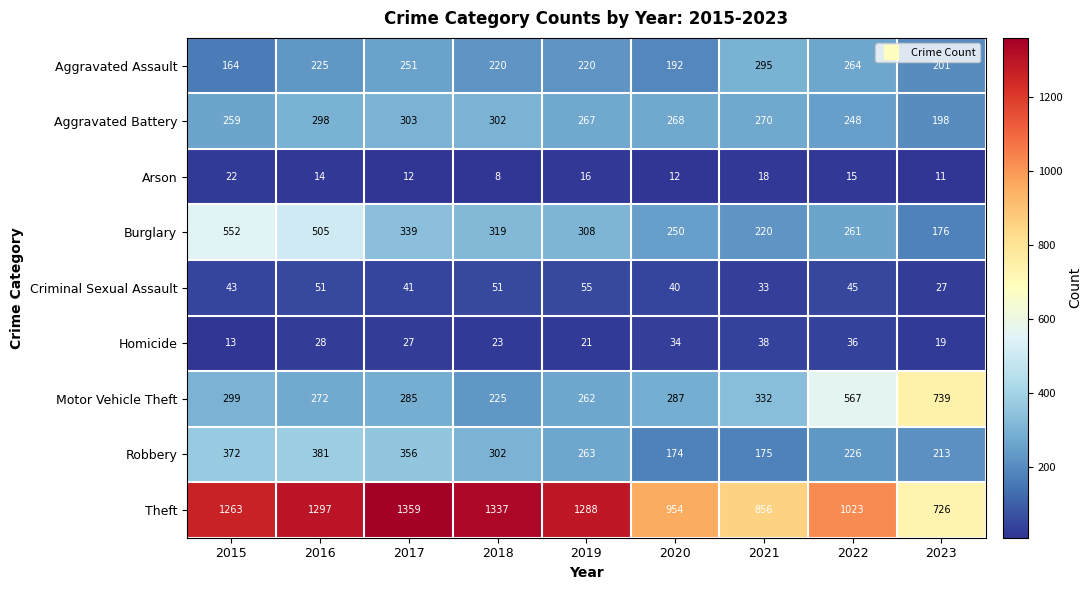

At how many categories does at least one series exceed 1184?

5